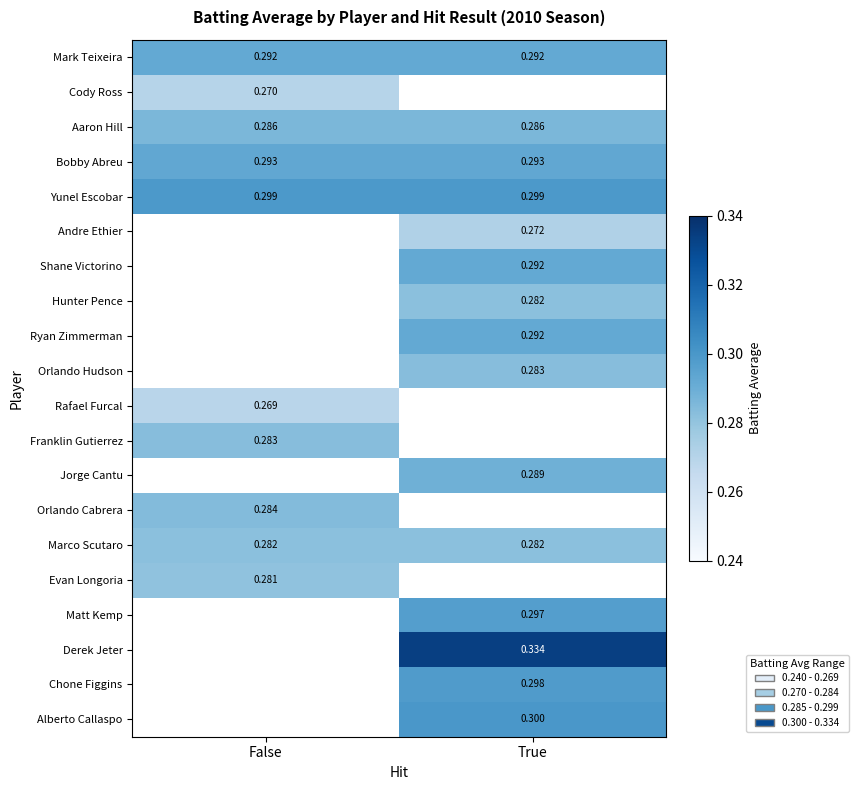

Is the value of Rafael Furcal at True greater than the value of Andre Ethier at False?

No